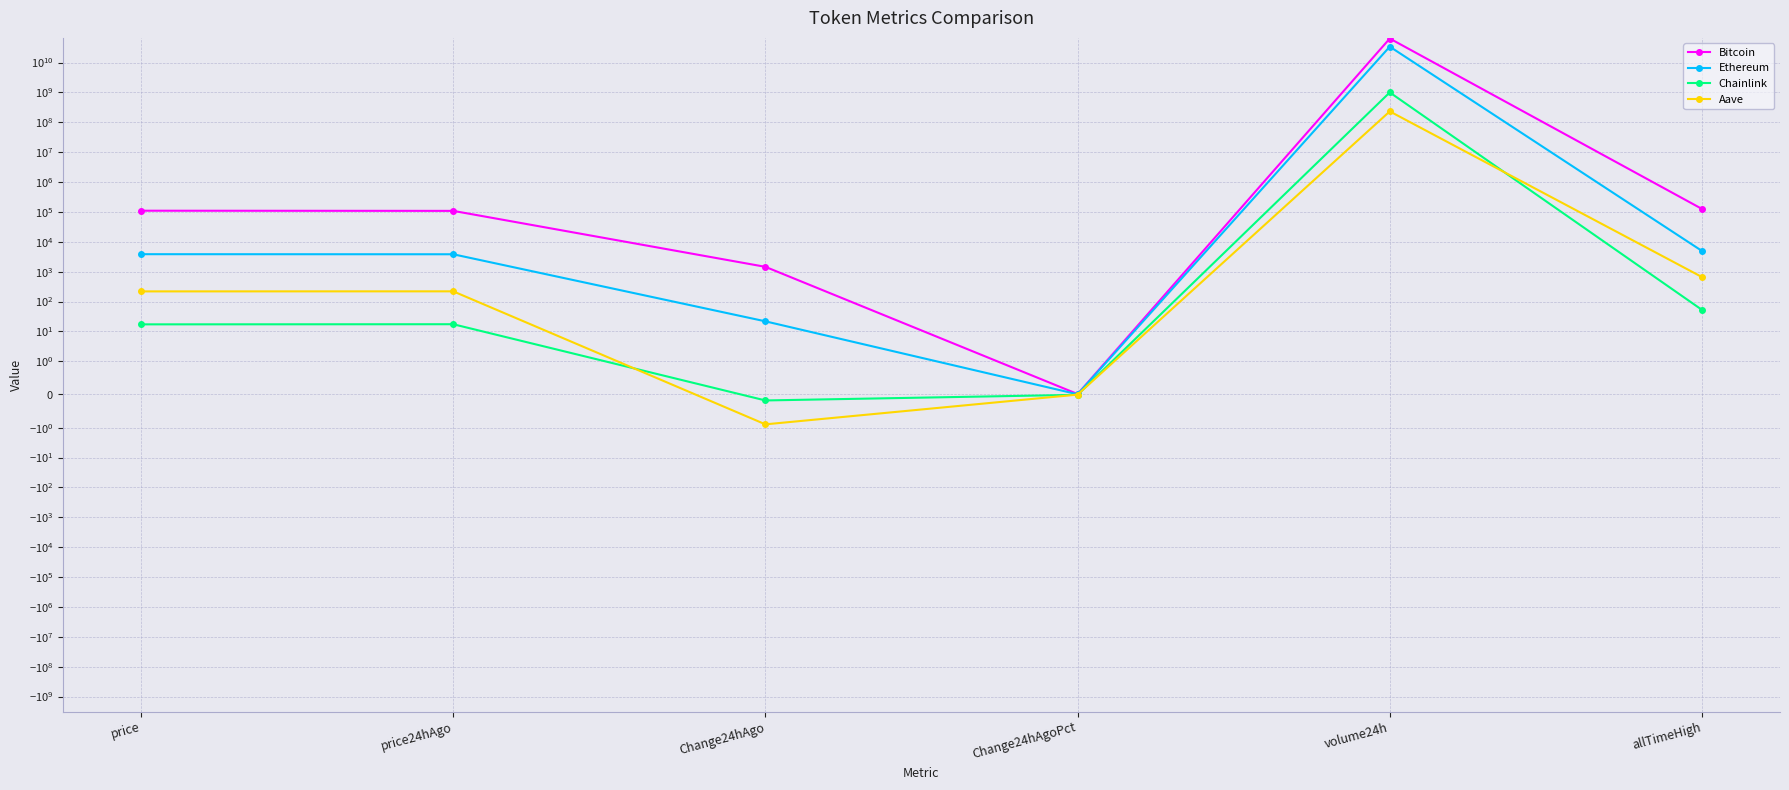

Rank the categories by Aave value from highest to lowest.

volume24h, allTimeHigh, price24hAgo, price, Change24hAgoPct, Change24hAgo